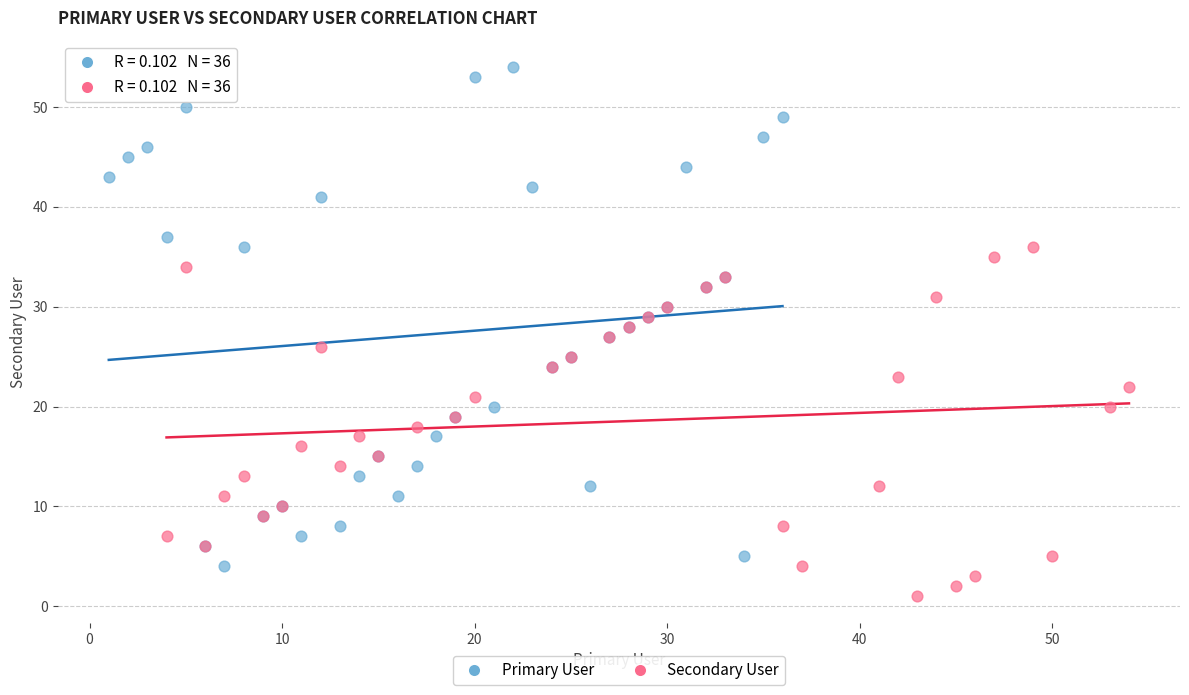

Which series reaches the minimum Y coordinate?

Secondary User